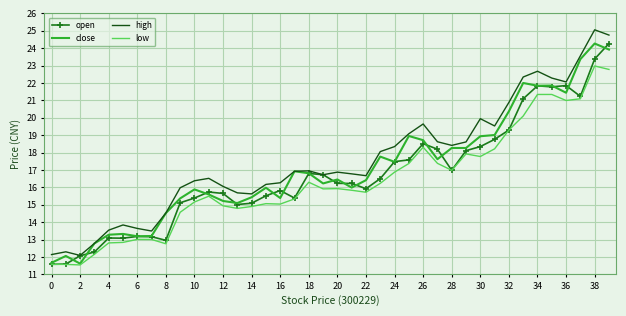

Rank the series by their average value, from lowest to highest.

low, open, close, high